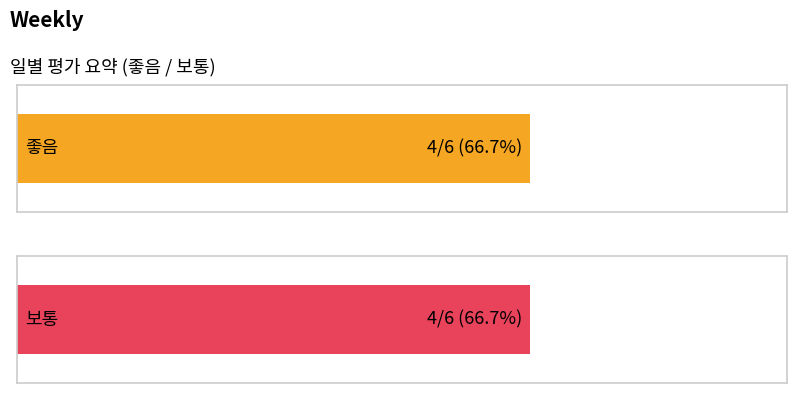

Is it true that 보통 equals 5 at 火(TUE)?

False